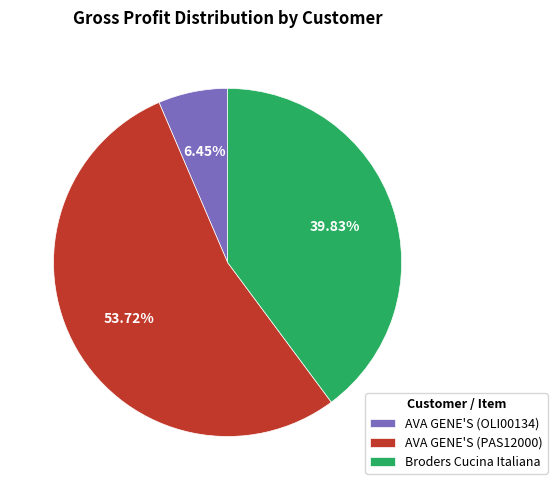

The Broders Cucina Italiana slice represents 40% of the pie. True or false?

True